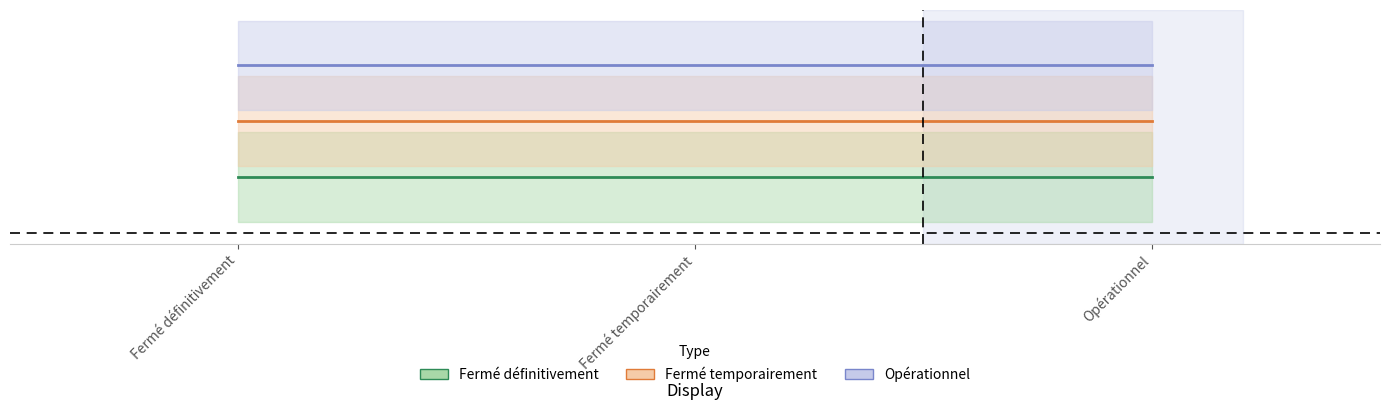

Which category has the lowest value in the Fermé définitivement series?

Fermé définitivement